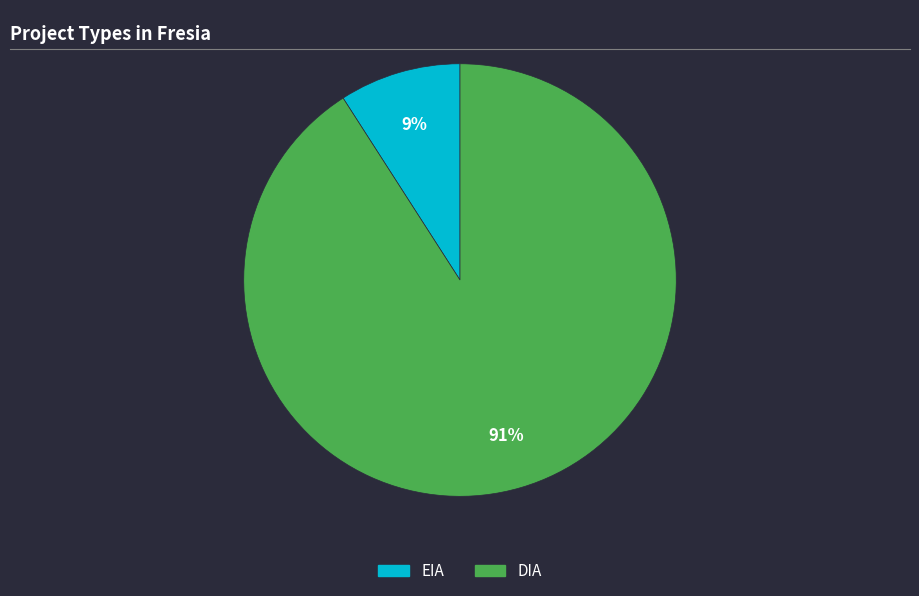

Which slice is the largest?

DIA